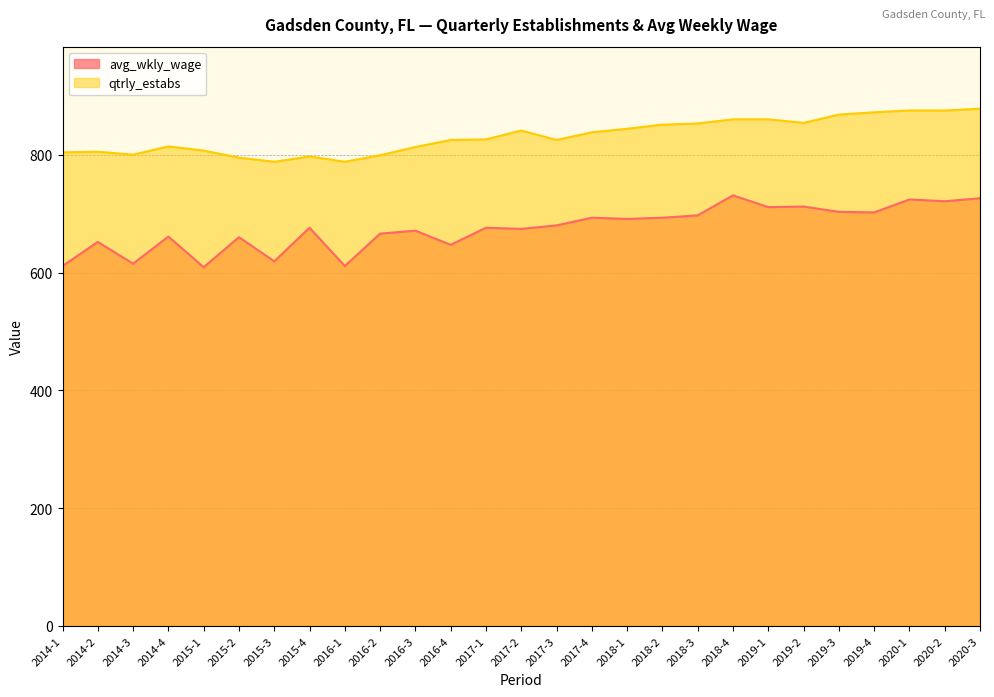

Which label corresponds to the smallest value in the chart?

2015-1